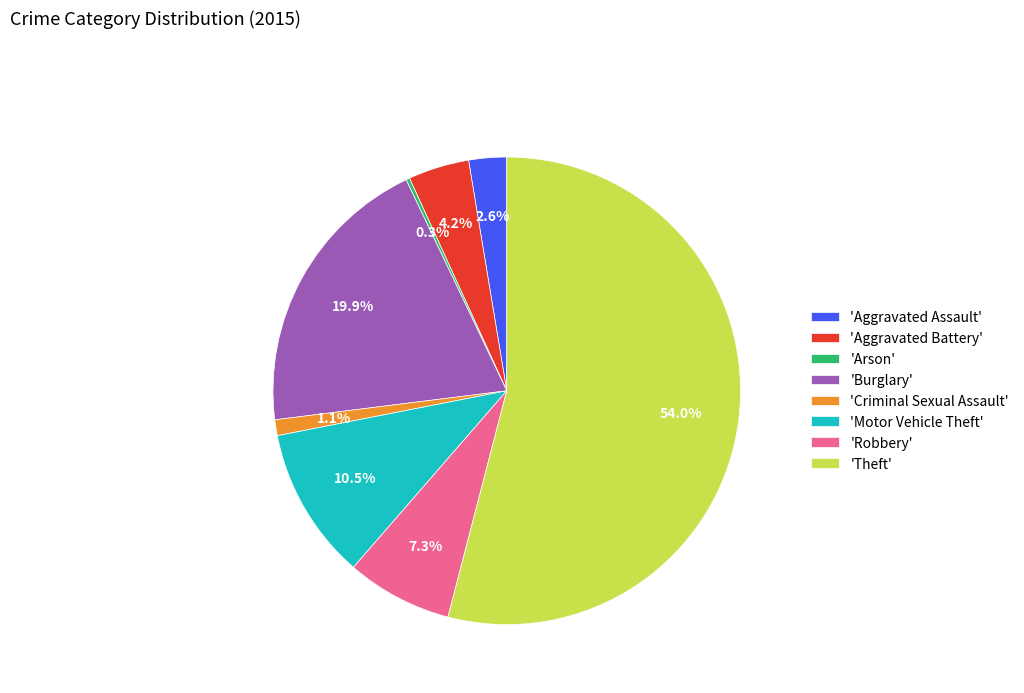

Which slice is the largest?

'Theft'